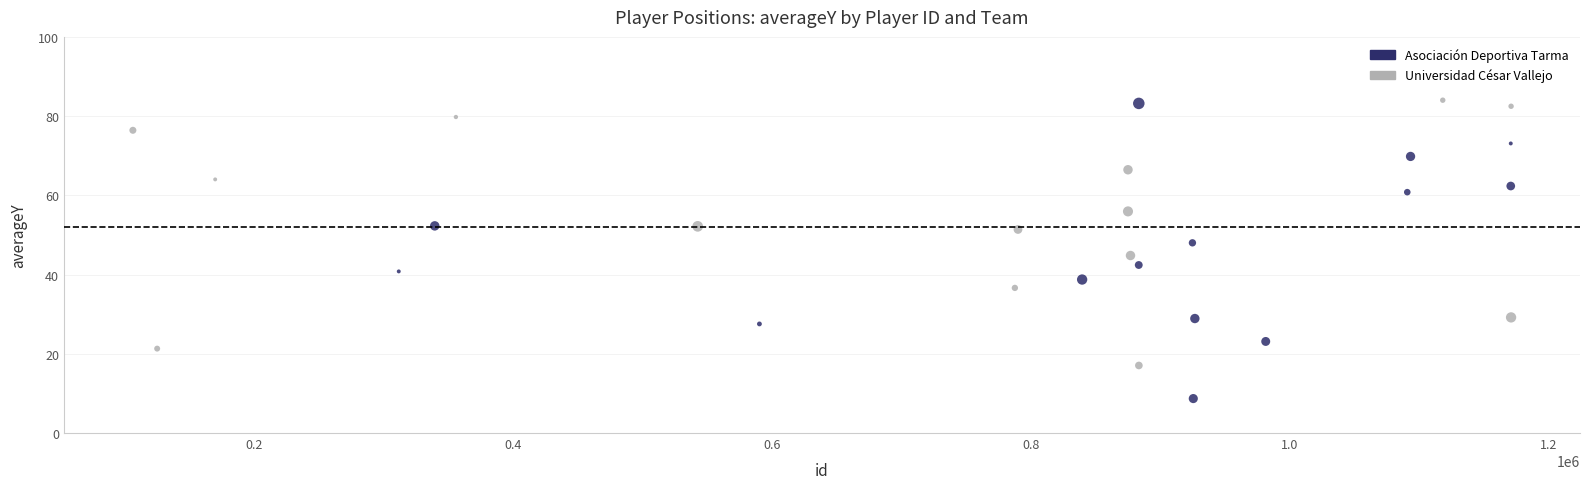

Which series contains the lowest Y value?

Asociación Deportiva Tarma